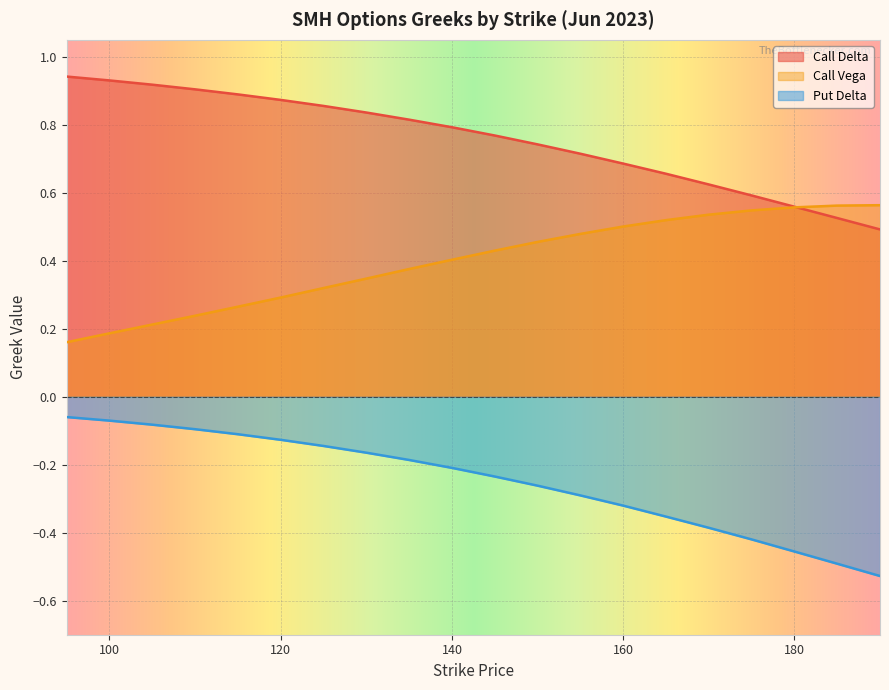

Reading left to right, what are all the values shown in this chart?

Call Delta: 95=0.9	100=0.9	105=0.9	110=0.9	115=0.9	120=0.9	125=0.9	130=0.8	135=0.8	140=0.8	145=0.8	150=0.7	155=0.7	160=0.7	165=0.7	170=0.6	175=0.6	180=0.6	185=0.5	190=0.5
Call Vega: 95=0.2	100=0.2	105=0.2	110=0.2	115=0.3	120=0.3	125=0.3	130=0.3	135=0.4	140=0.4	145=0.4	150=0.5	155=0.5	160=0.5	165=0.5	170=0.5	175=0.5	180=0.6	185=0.6	190=0.6
Put Delta: 95=-0.1	100=-0.1	105=-0.1	110=-0.1	115=-0.1	120=-0.1	125=-0.1	130=-0.2	135=-0.2	140=-0.2	145=-0.2	150=-0.3	155=-0.3	160=-0.3	165=-0.4	170=-0.4	175=-0.4	180=-0.5	185=-0.5	190=-0.5